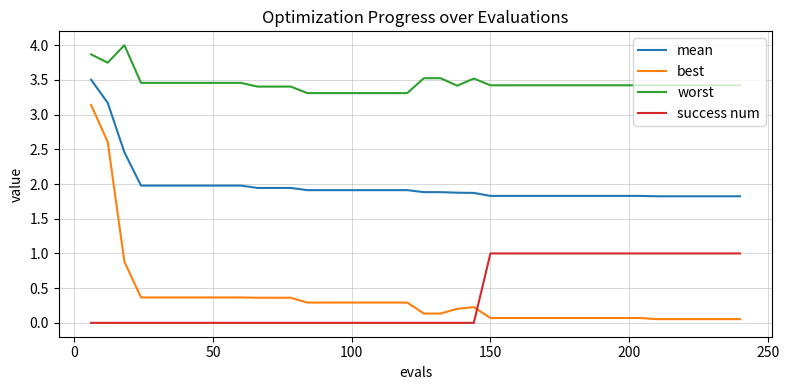

How many lines are shown in the chart?

4